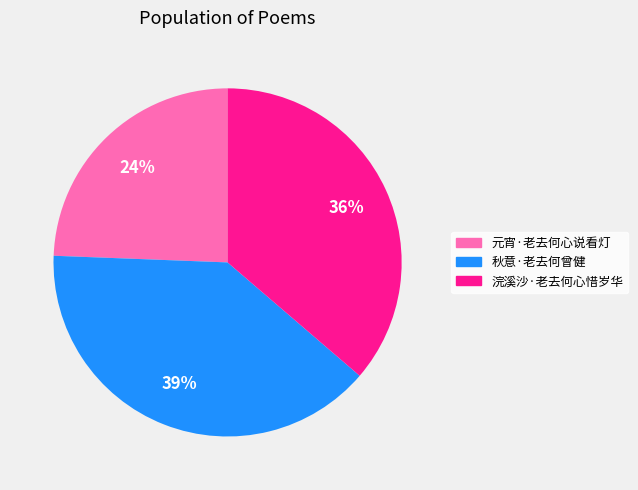

How many slices are in this pie chart?

3